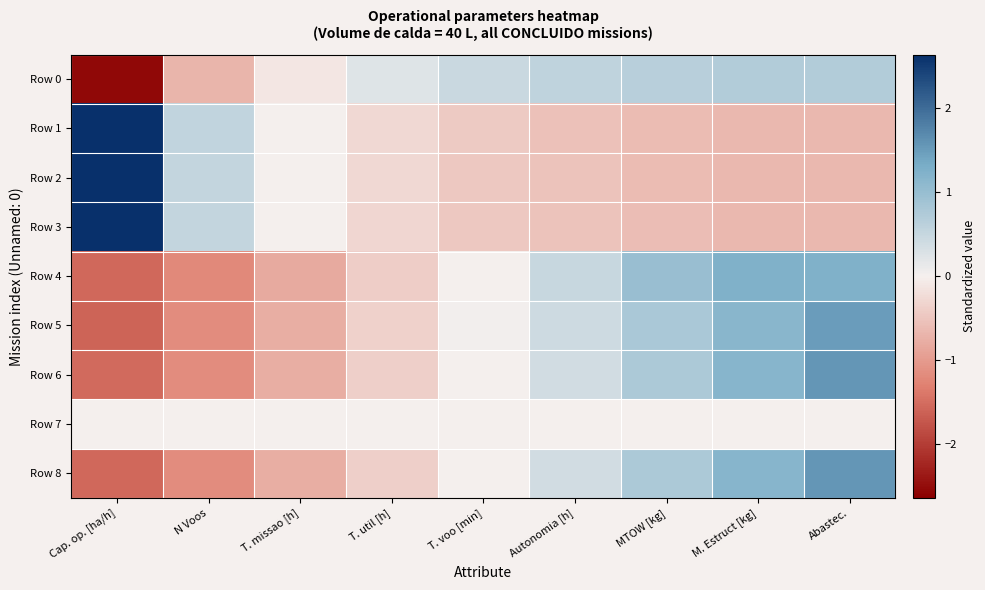

How many data points does each series have?

9